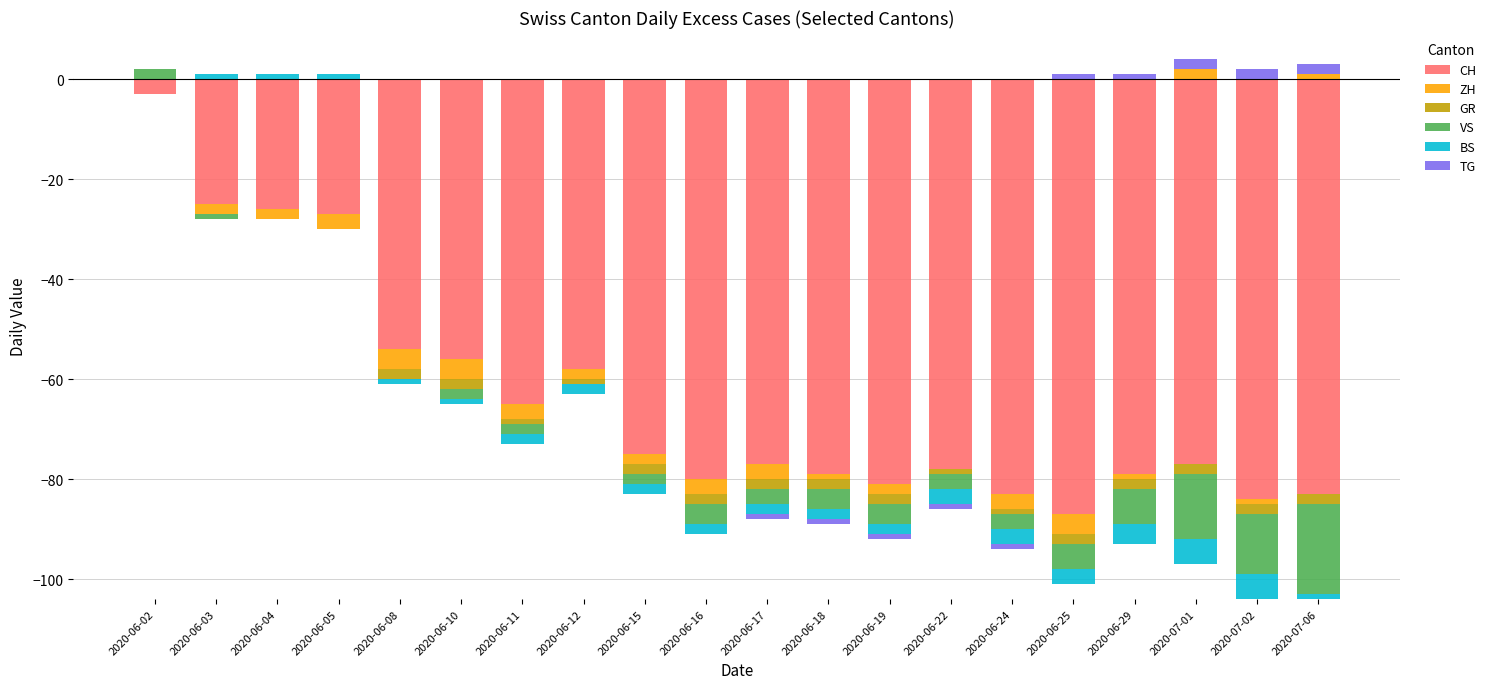

What is the greatest value displayed?

2